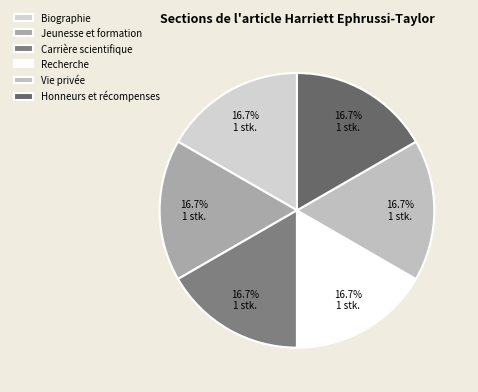

Approximately how many times larger is the value at Biographie compared to Carrière scientifique?

1.0